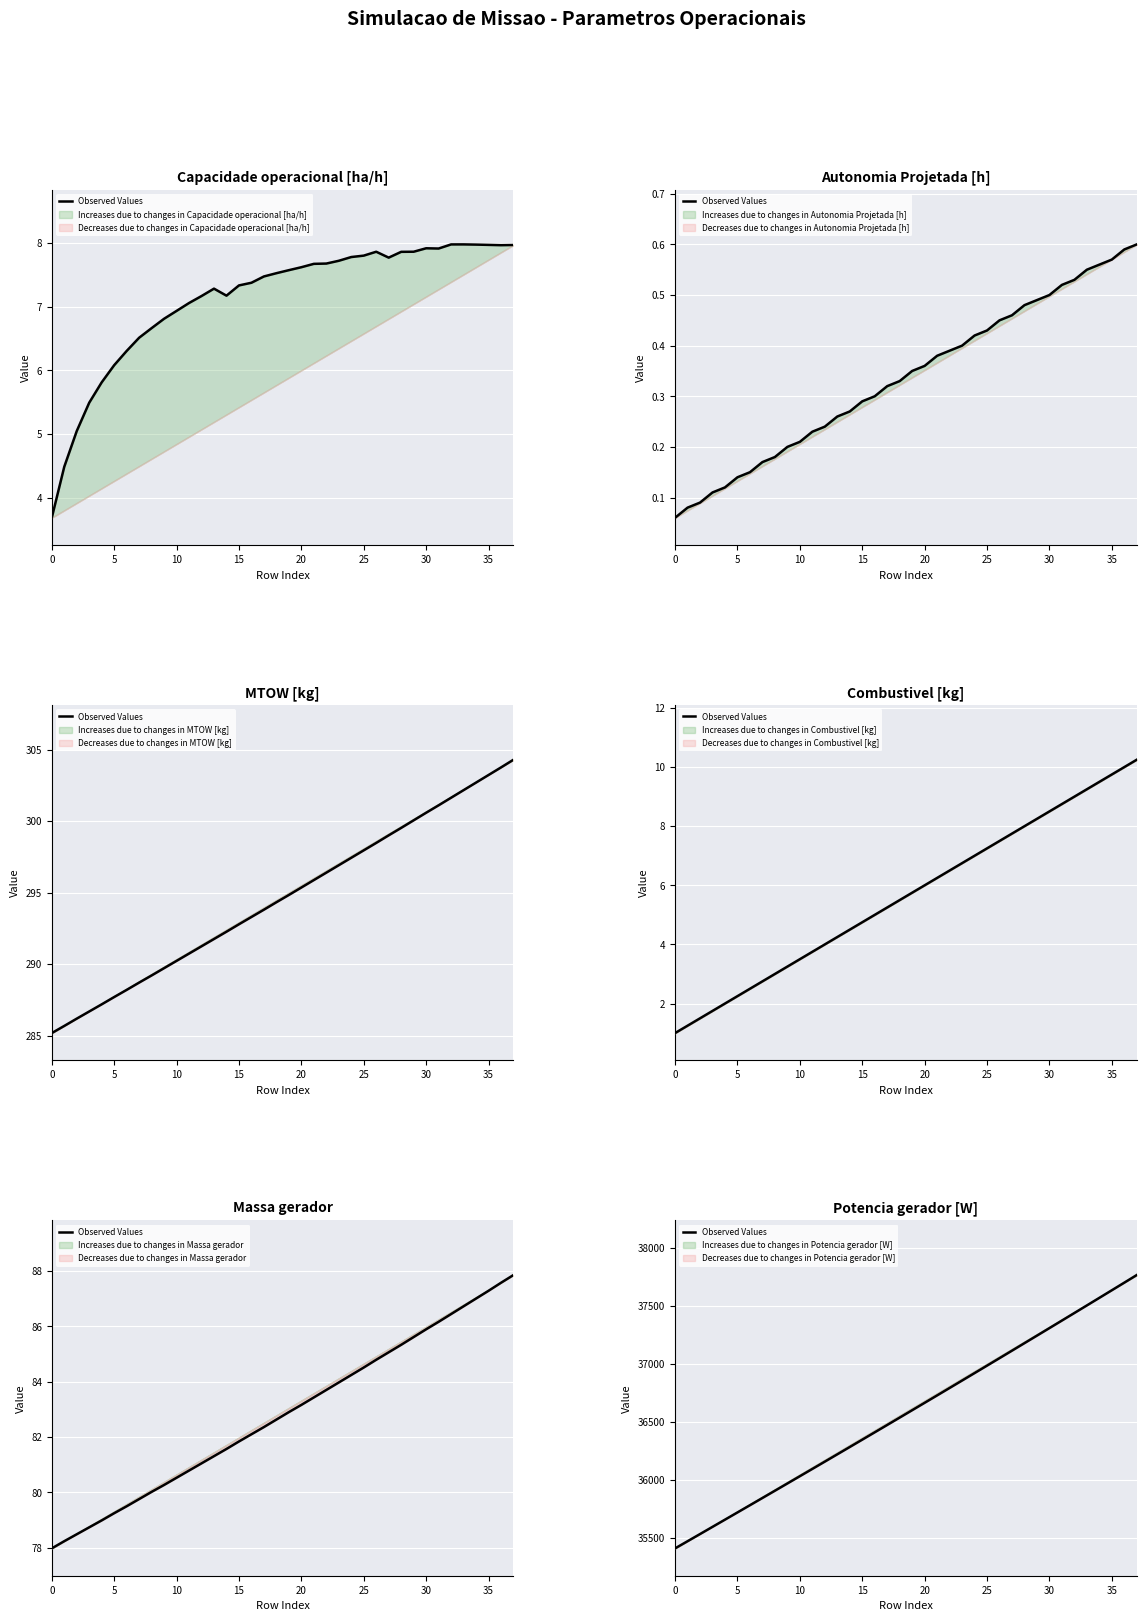

Reading left to right, what are all the values shown in this chart?

35406.8	35468.6	35530.5	35592.6	35654.7	35716.8	35779.1	35841.5	35904.0	35966.6	36029.3	36092.1	36155.0	36218.0	36281.2	36344.4	36407.8	36471.2	36534.8	36598.4	36662.2	36726.1	36790.1	36854.2	36918.5	36982.8	37047.3	37111.9	37176.7	37241.5	37306.4	37371.5	37436.6	37501.9	37567.3	37632.8	37698.5	37764.2